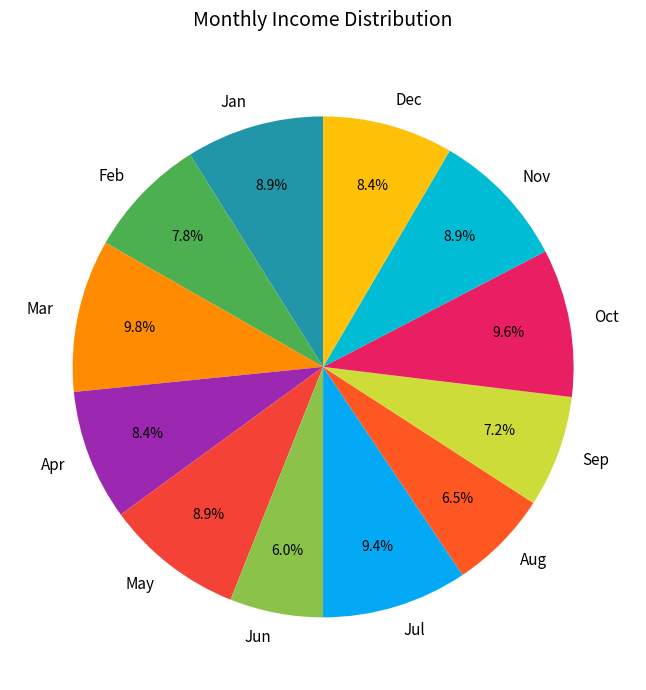

To the nearest percent, what is the difference between the Sep and Feb slice percentages?

1%